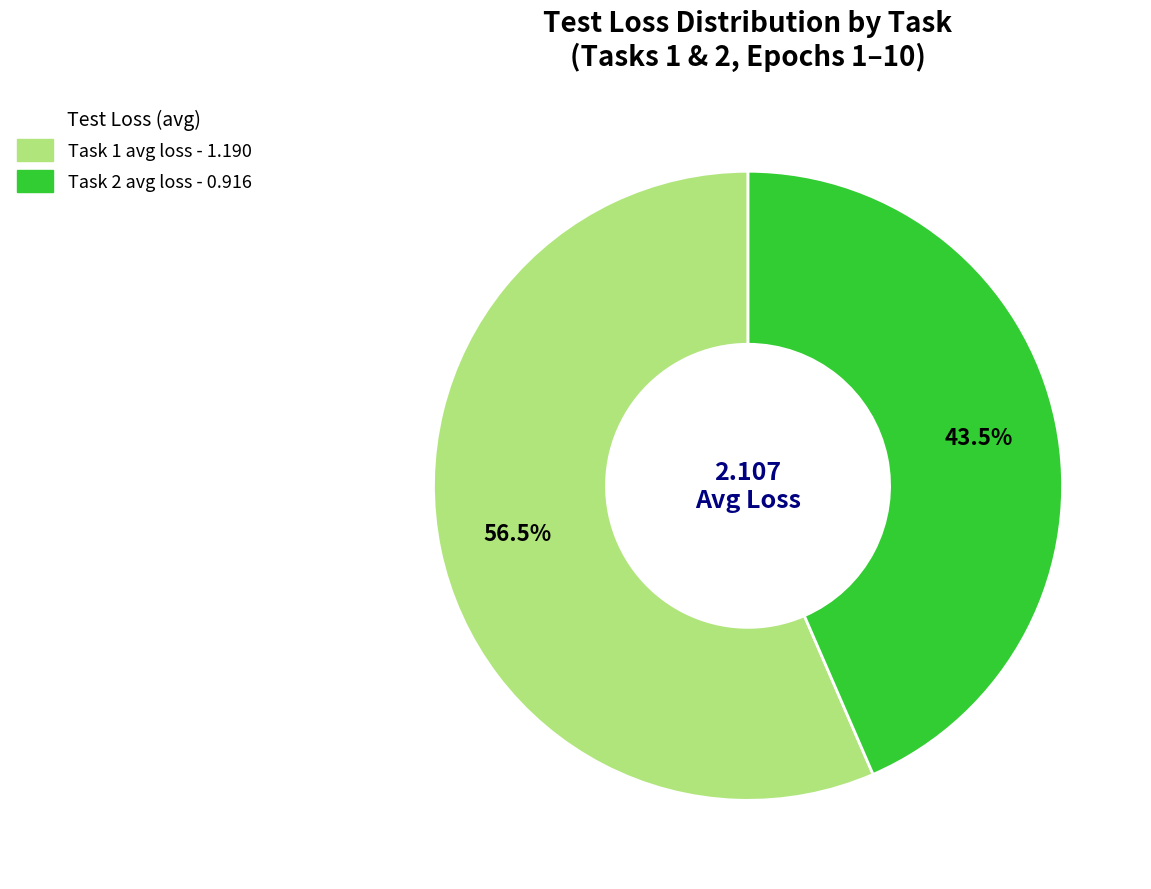

Combined, what portion of the pie is Task 1 and Task 2?

100.0%